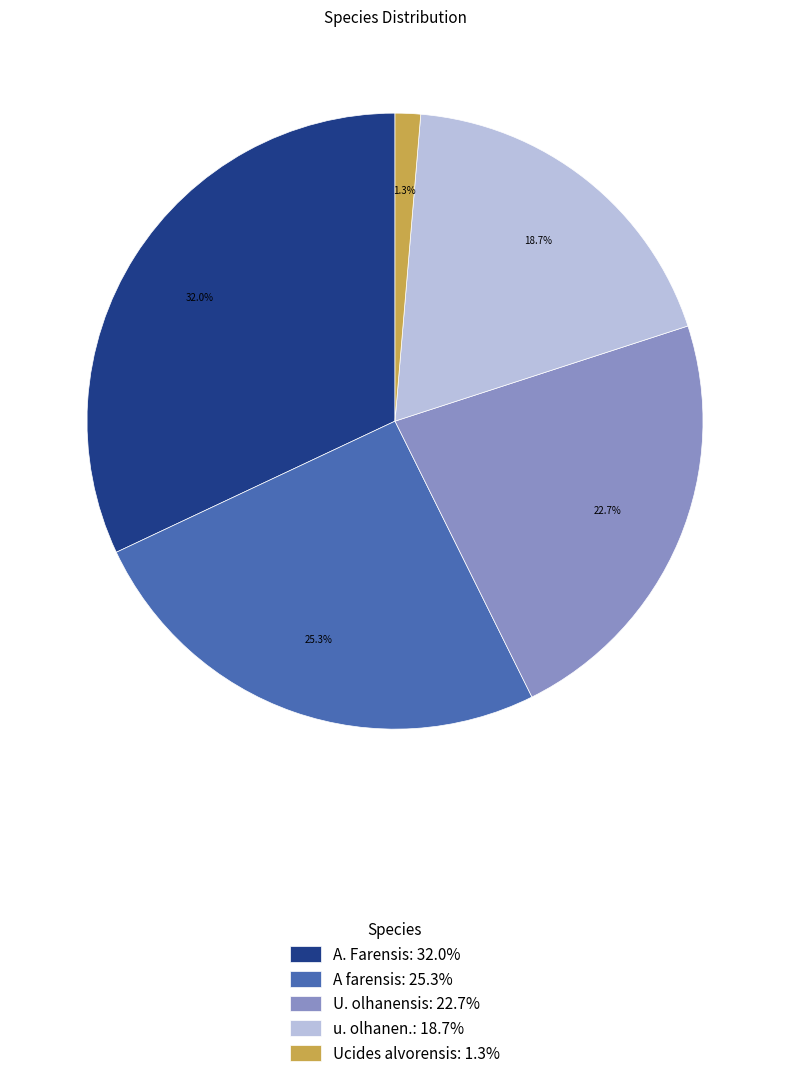

To the nearest percent, what is the difference between the Ucides alvorensis and u. olhanen. slice percentages?

17%